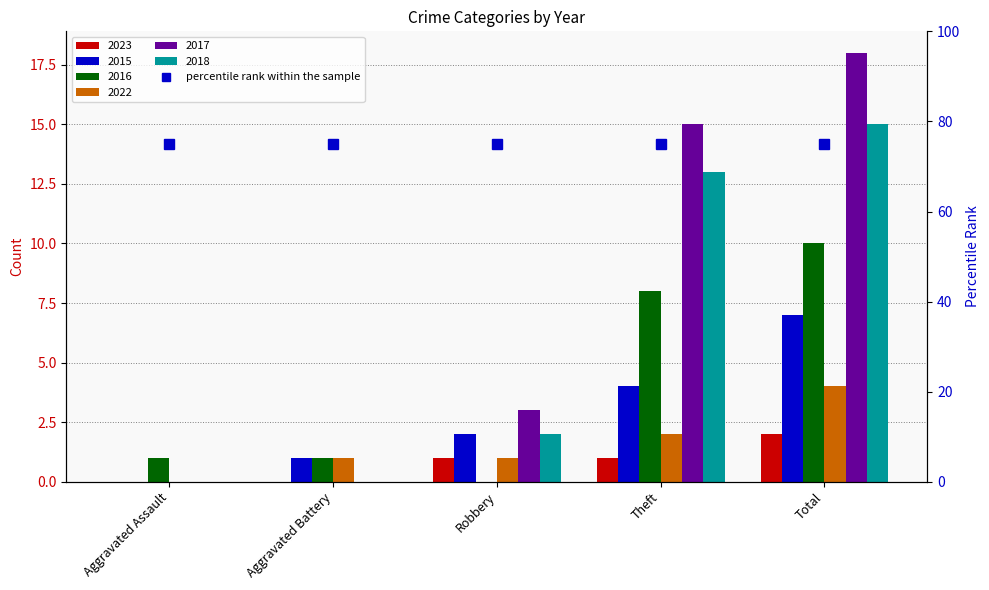

Reading right to left, extract all data points from this chart.

2023: Total=2	Theft=1	Robbery=1	Aggravated Battery=0	Aggravated Assault=0
2015: Total=7	Theft=4	Robbery=2	Aggravated Battery=1	Aggravated Assault=0
2016: Total=10	Theft=8	Robbery=0	Aggravated Battery=1	Aggravated Assault=1
2022: Total=4	Theft=2	Robbery=1	Aggravated Battery=1	Aggravated Assault=0
2017: Total=18	Theft=15	Robbery=3	Aggravated Battery=0	Aggravated Assault=0
2018: Total=15	Theft=13	Robbery=2	Aggravated Battery=0	Aggravated Assault=0